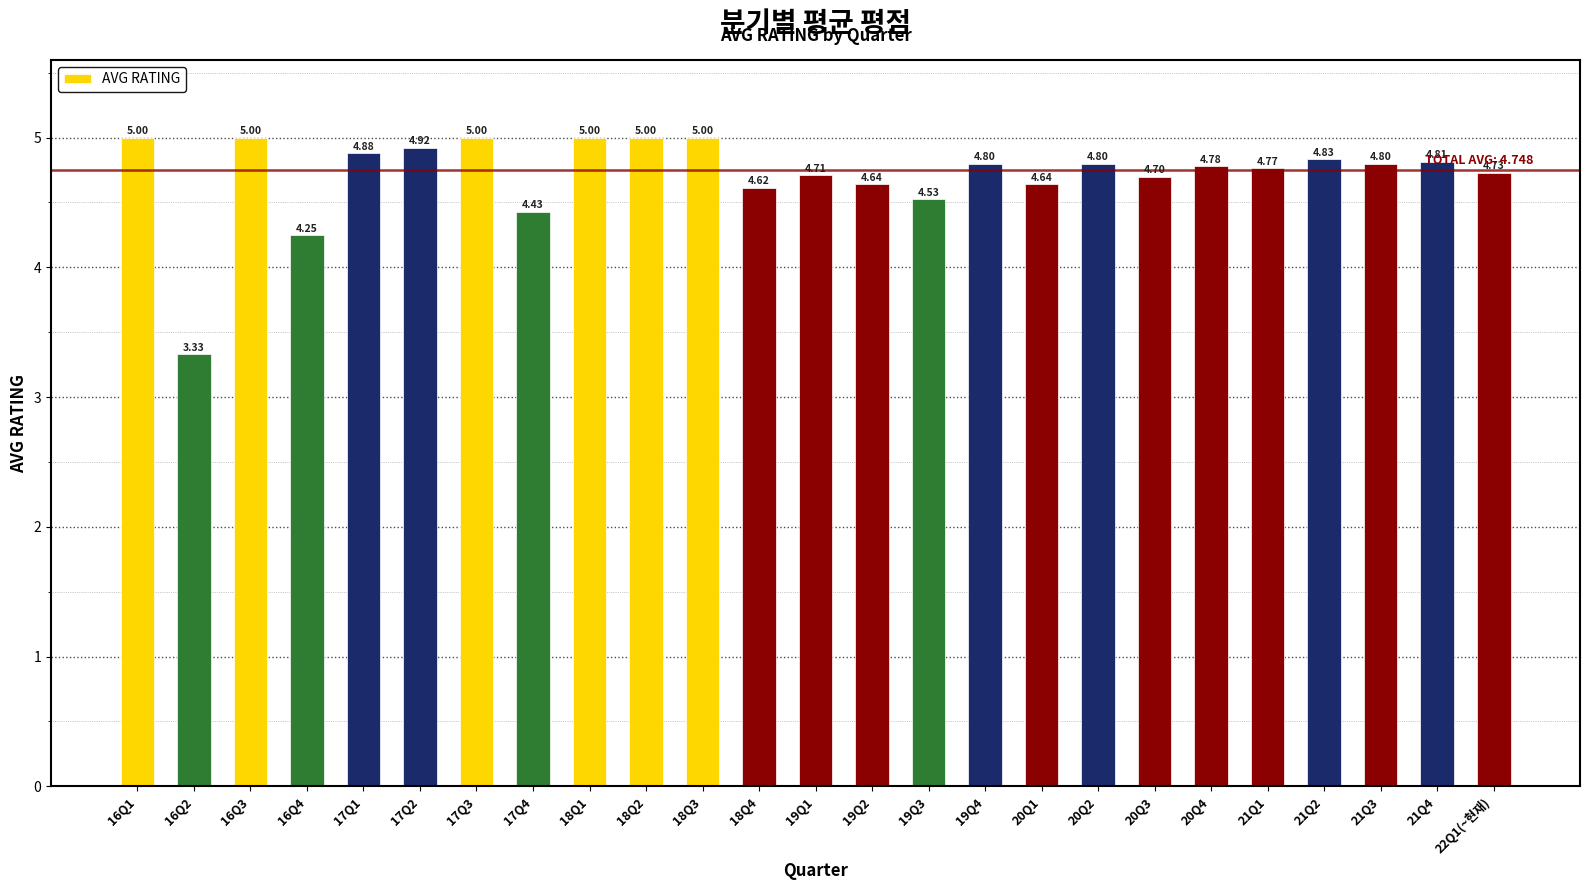

What is the value of the 19th bar from the left?

4.7